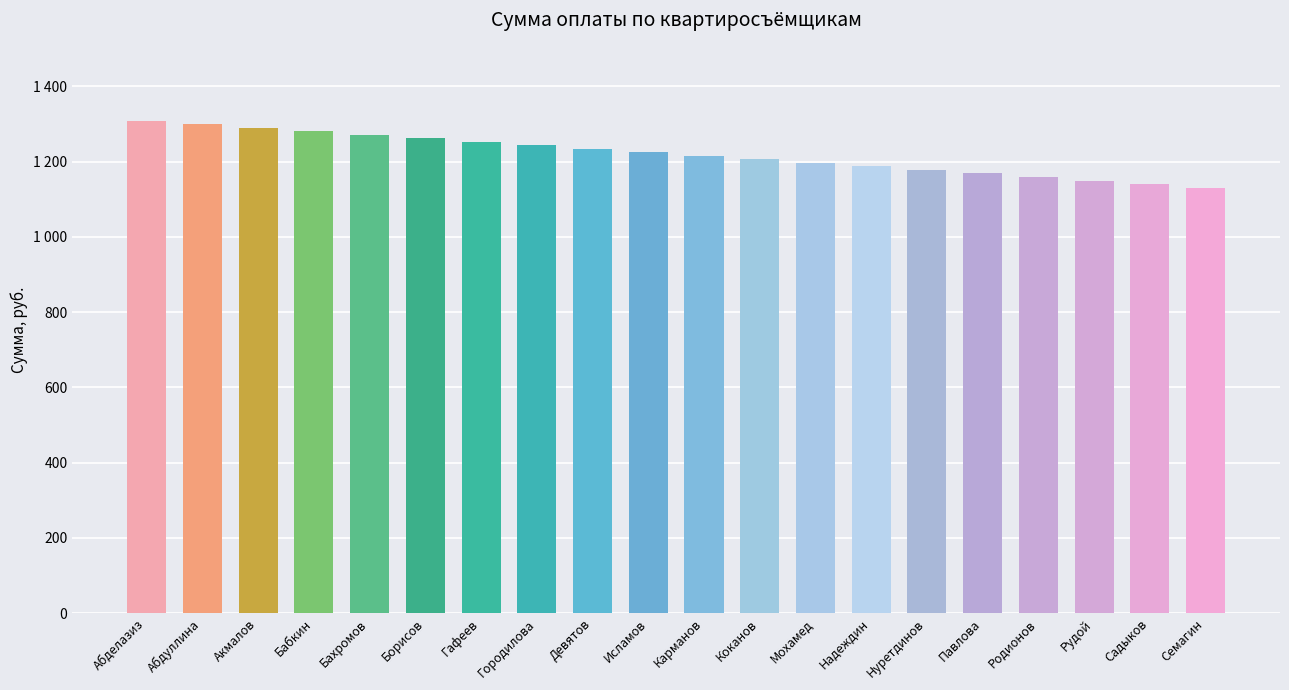

What is the sum of the values at Рудой and Семагин?

2281.4